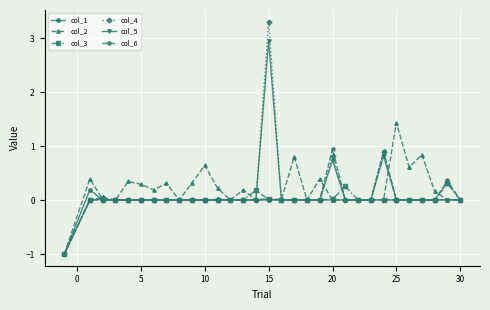

True or false: col_2 has more than 1 interior local peaks.

True